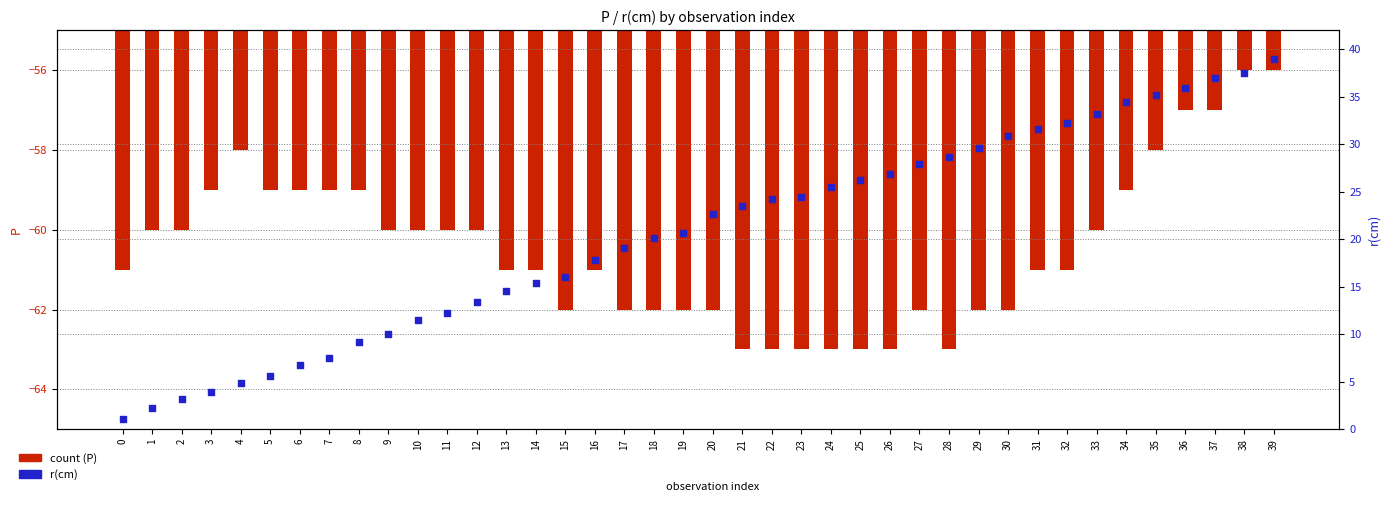

What are all the series names shown in the legend?

count, r(cm)